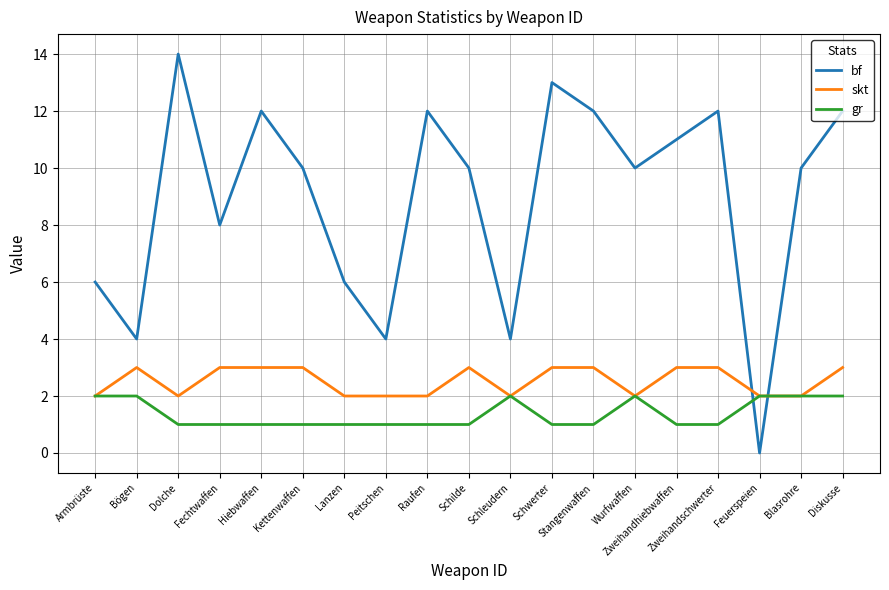

Is the value of skt at Dolche greater than the value of bf at Schwerter?

No